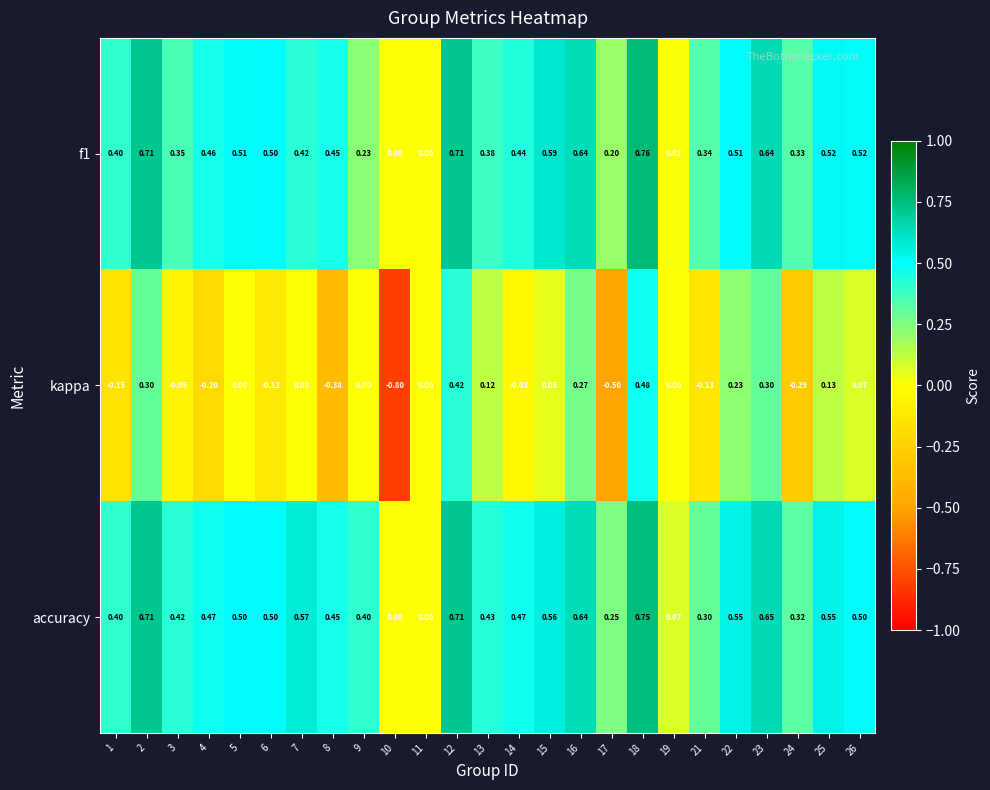

Which series has the largest range (max minus min)?

kappa